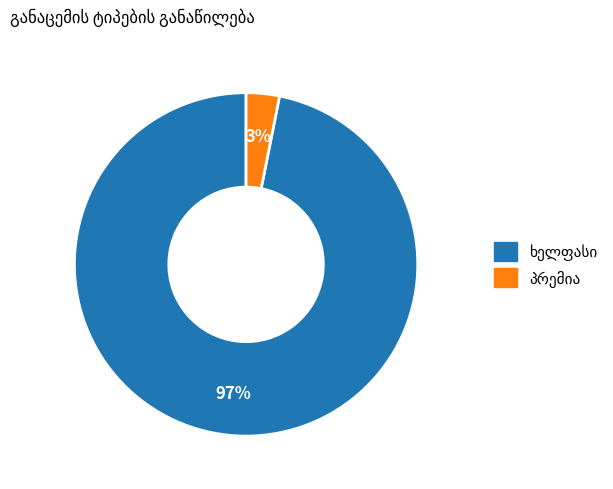

To the nearest percent, what is the difference between the largest and smallest slice percentages?

94%